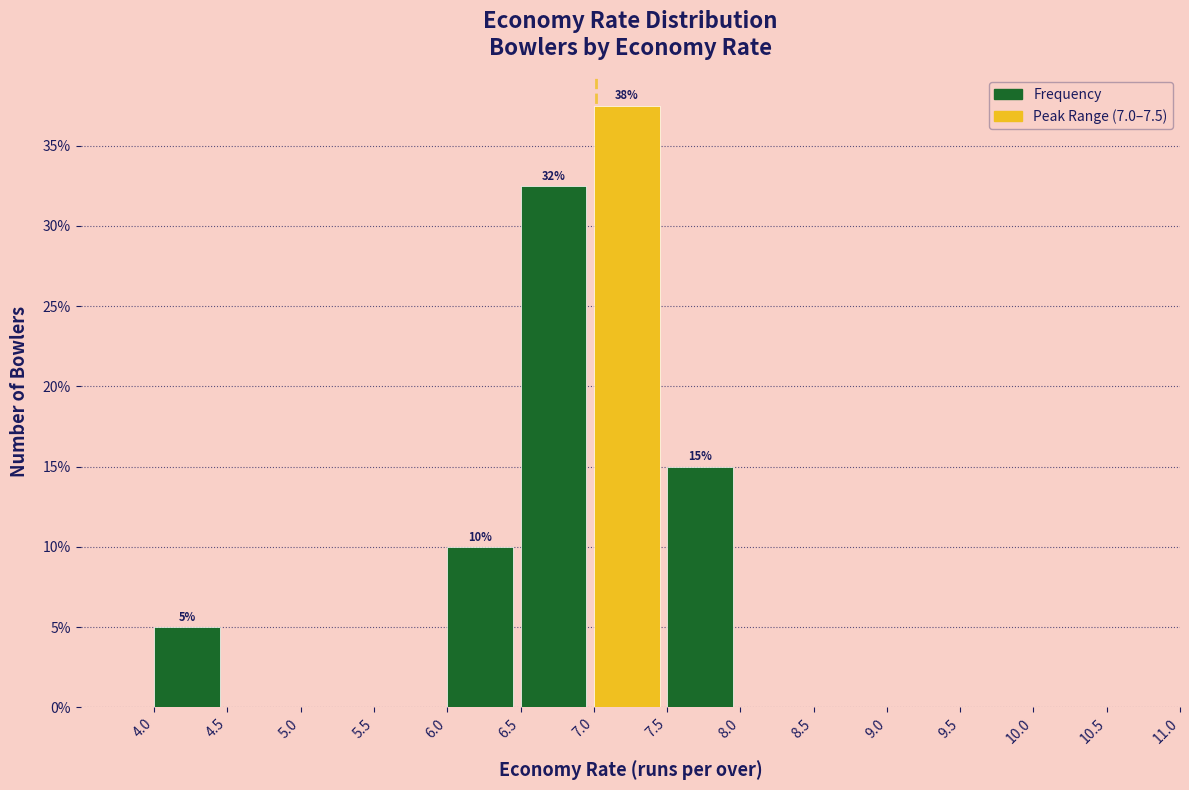

Which range on the x-axis has the tallest bar?

7.0 to 7.5